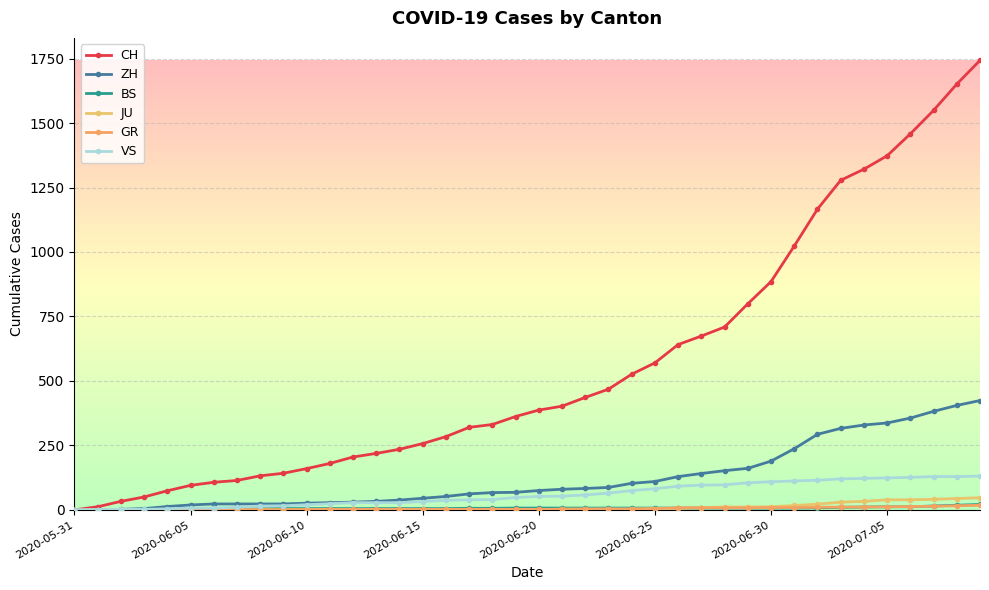

How many distinct data groups are displayed?

6